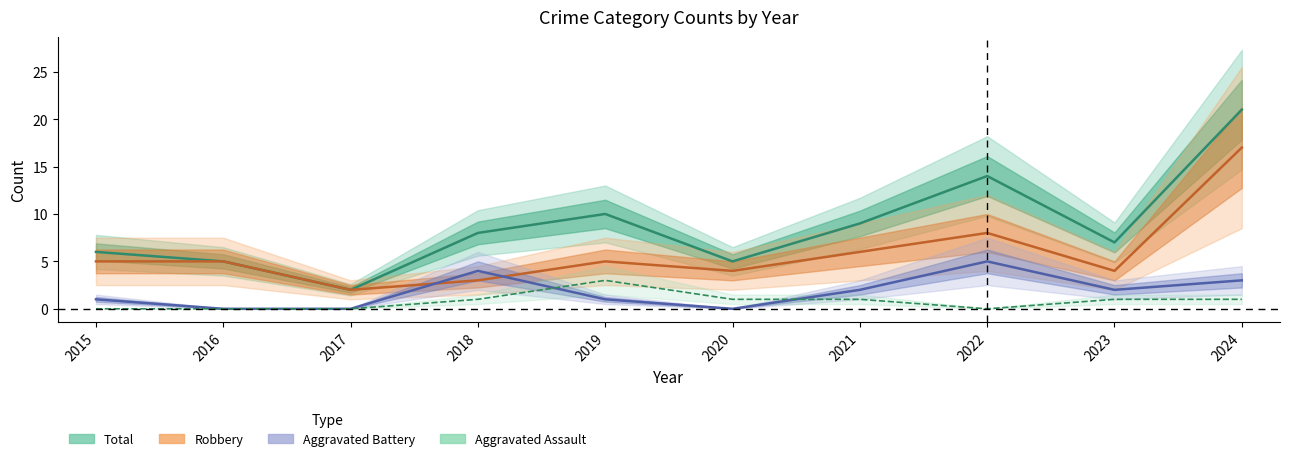

How many values in the Aggravated Assault series exceed 1?

1